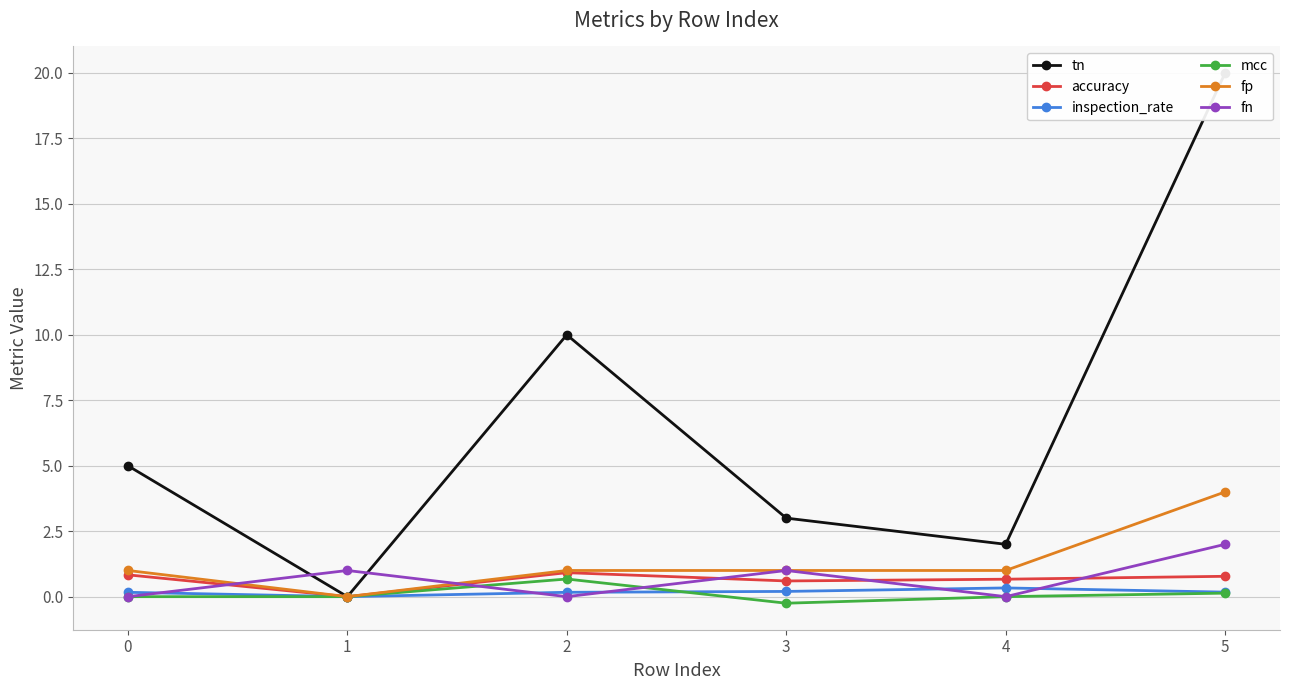

What is the value of the accuracy point at the 6th from the left?

0.8